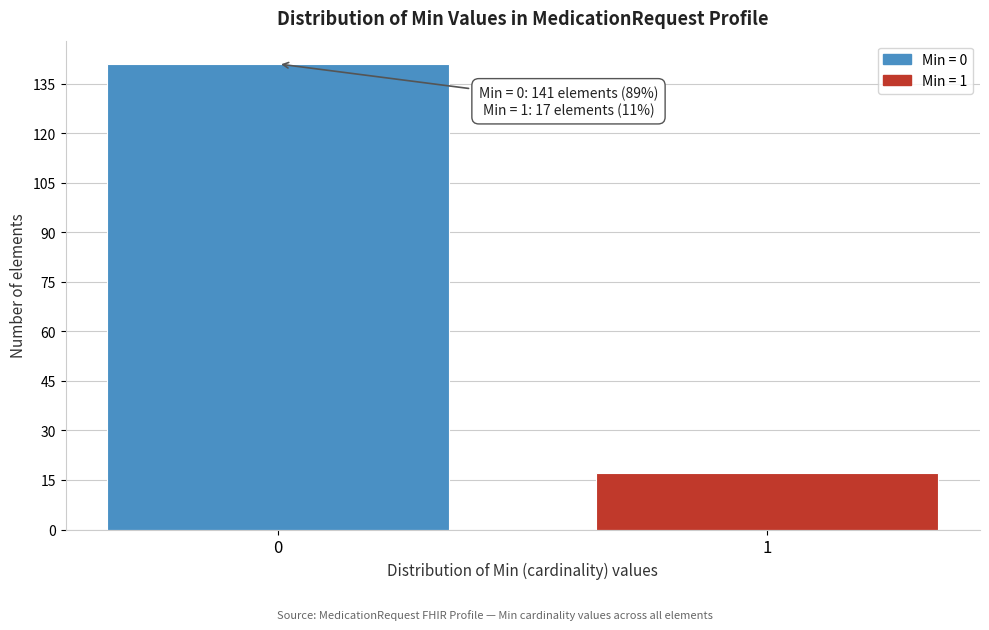

Reading left to right, extract all data points from this chart.

0=141	1=17